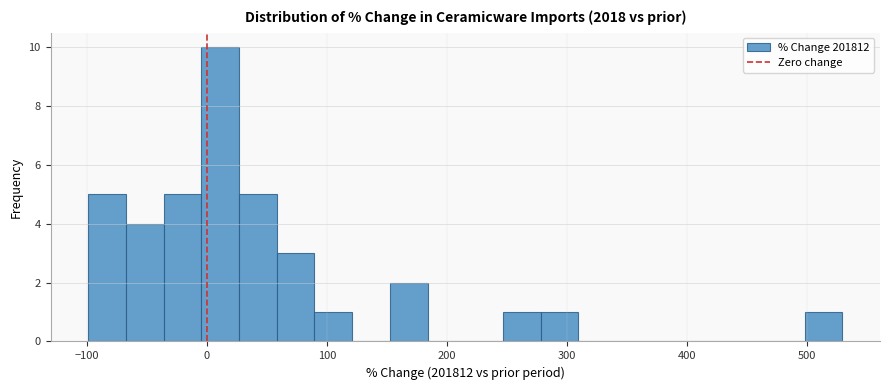

Read against the x-axis, roughly where is the centre of the tallest bar?

10